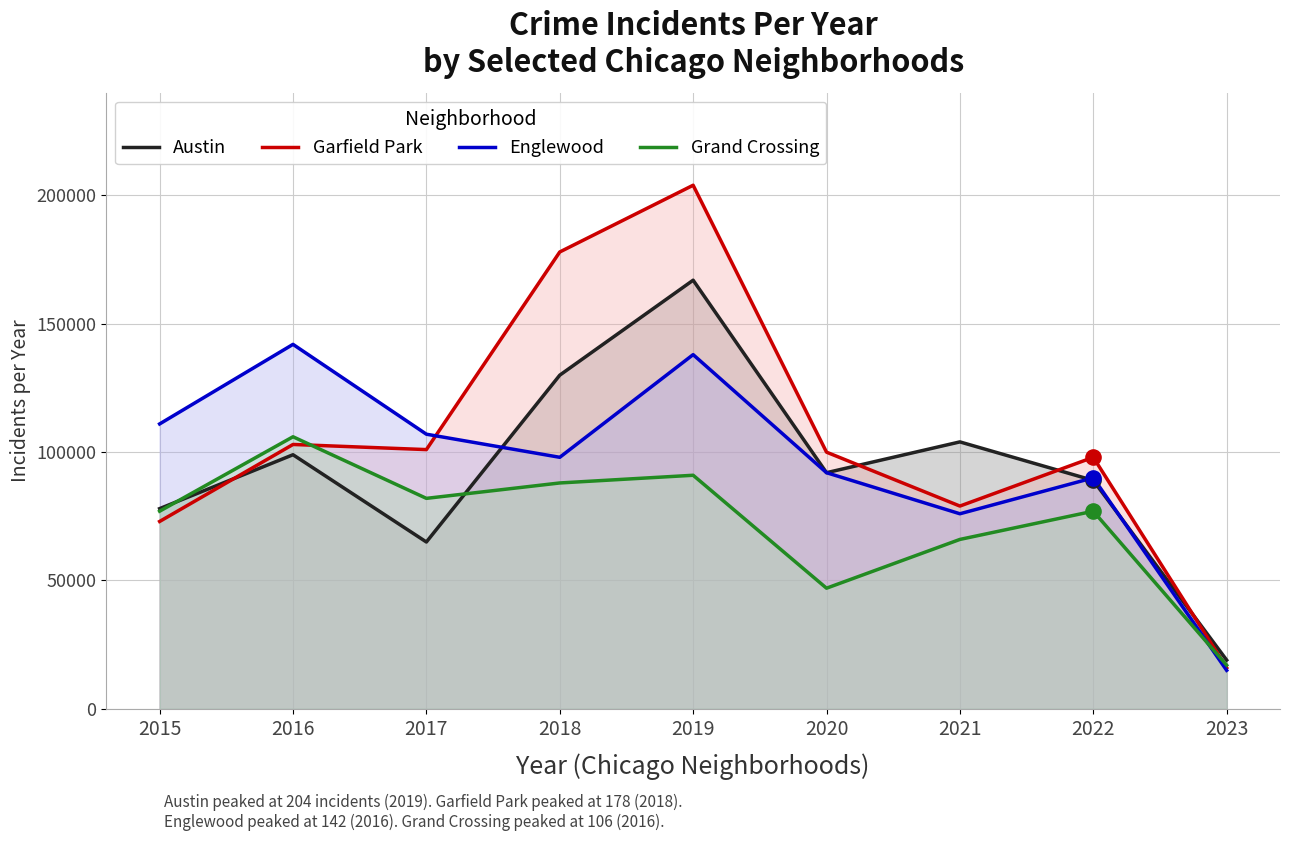

What are all the series names shown in the legend?

Austin, Garfield Park, Englewood, Grand Crossing